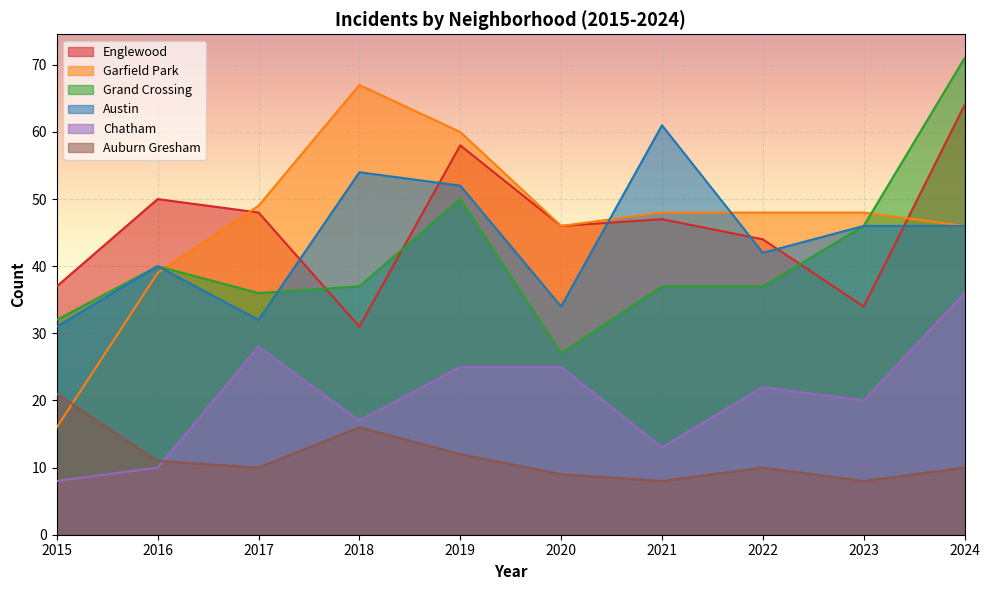

What is the spread (max minus min) of values at 2020?

37